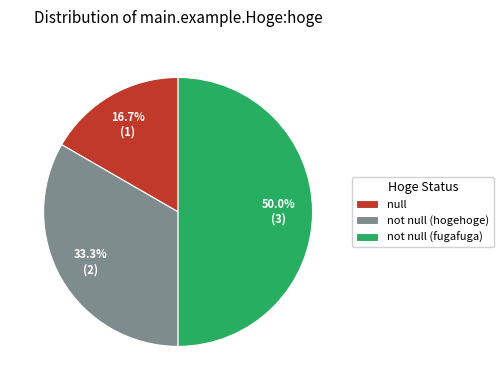

What is the ratio of the value at not null (hogehoge) to the value at null?

2.0